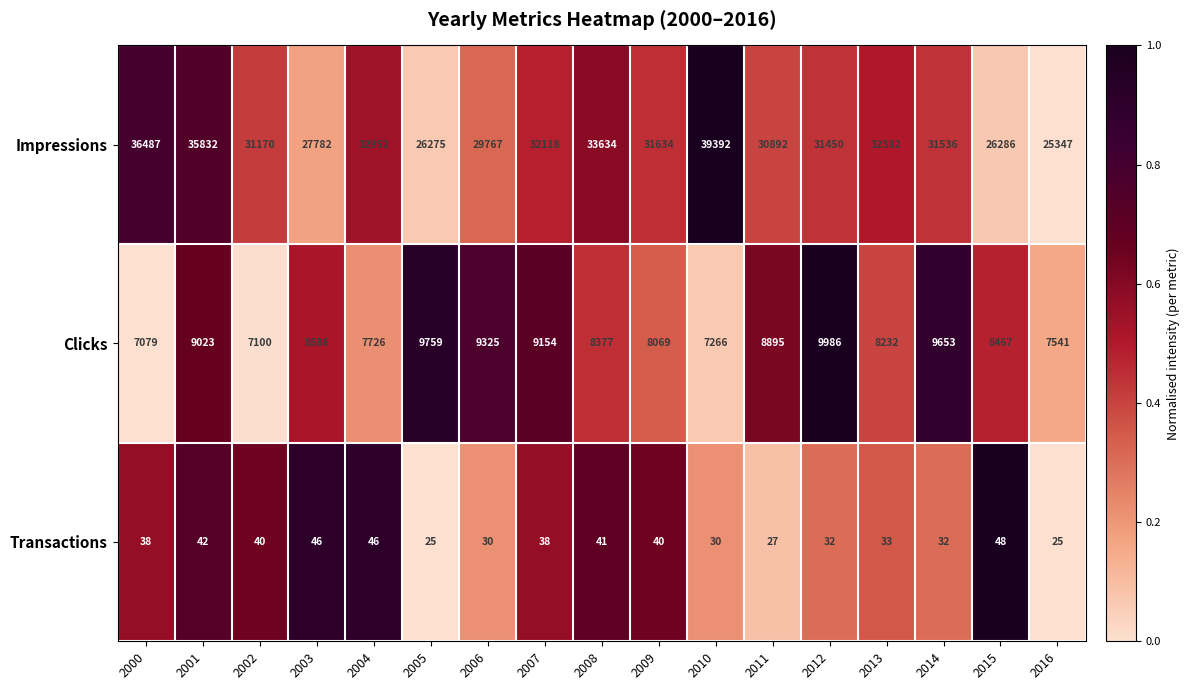

List the series in order of their peak value, highest first.

Impressions, Clicks, Transactions